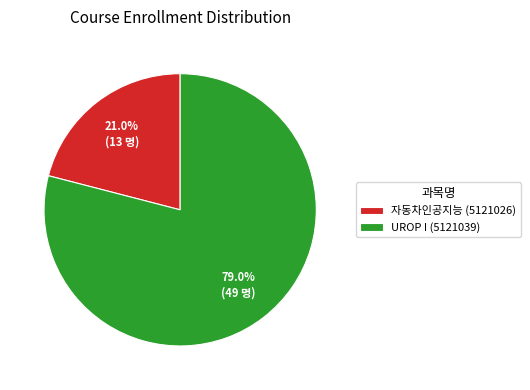

What is the total percentage of 자동차인공지능 (5121026) and UROP I (5121039)?

100.0%